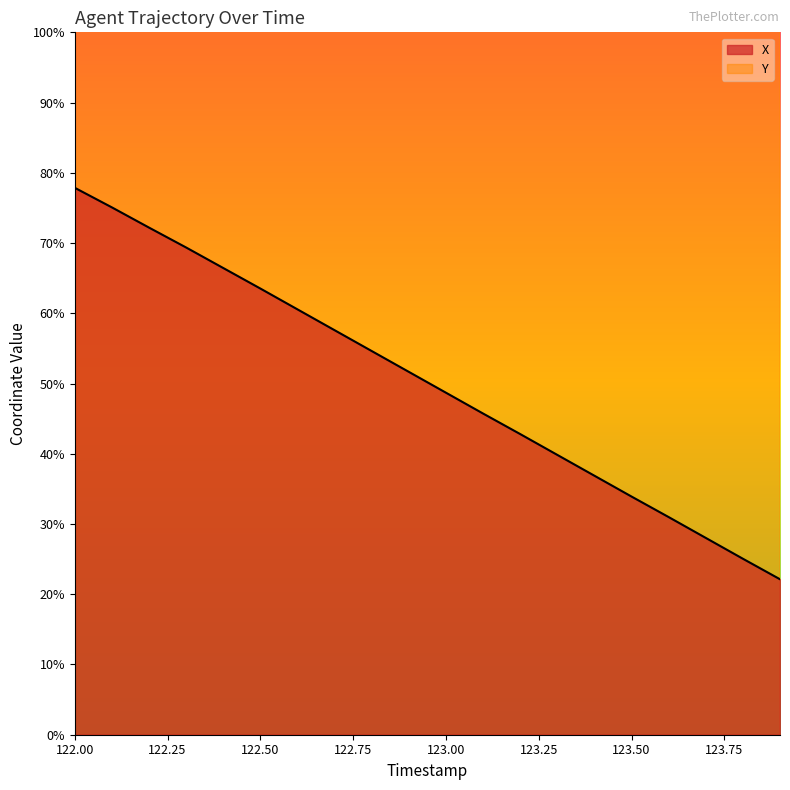

Count the number of categories in the chart.

20